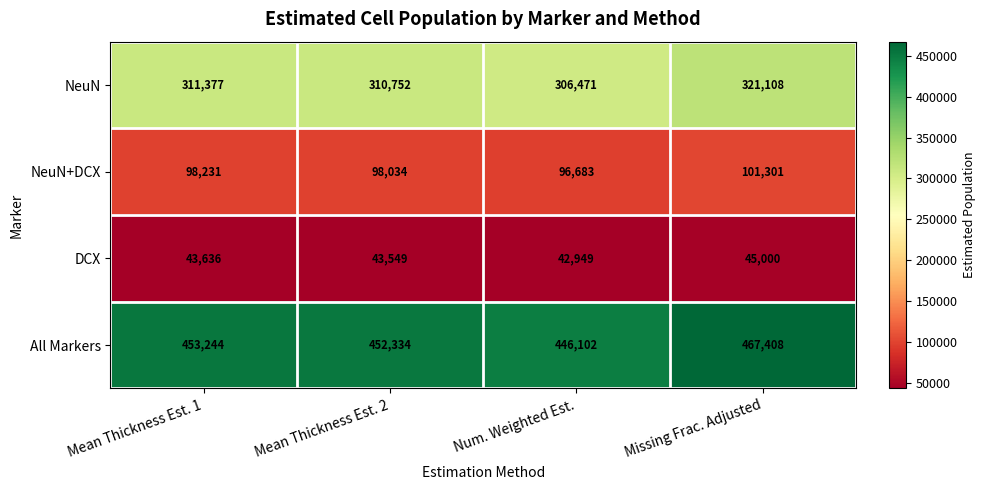

What is the total value across all series at Missing Frac. Adjusted?

934817